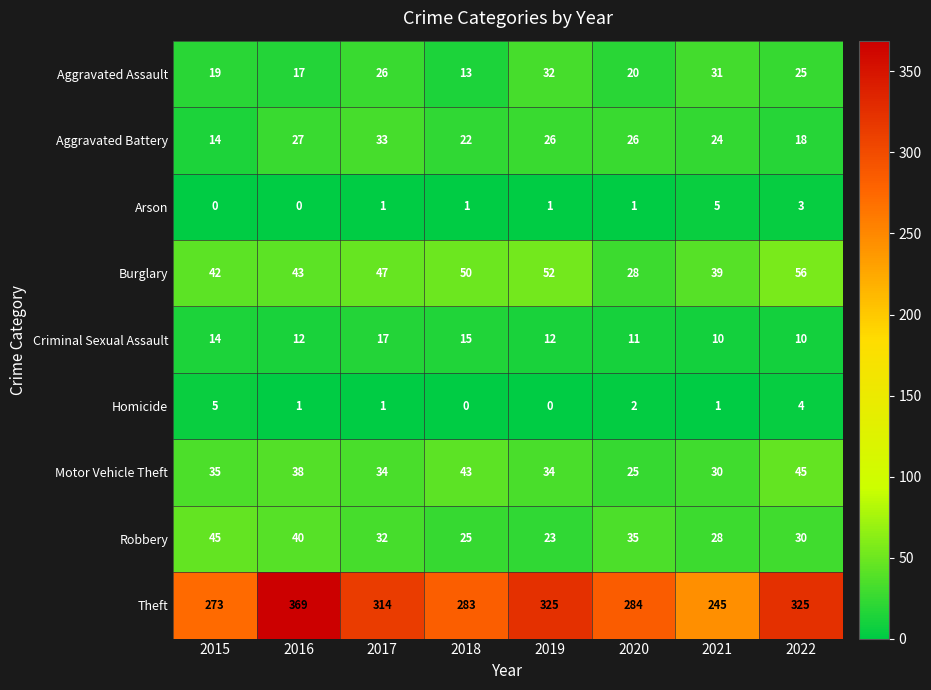

What is the total value across all series at 2021?

413